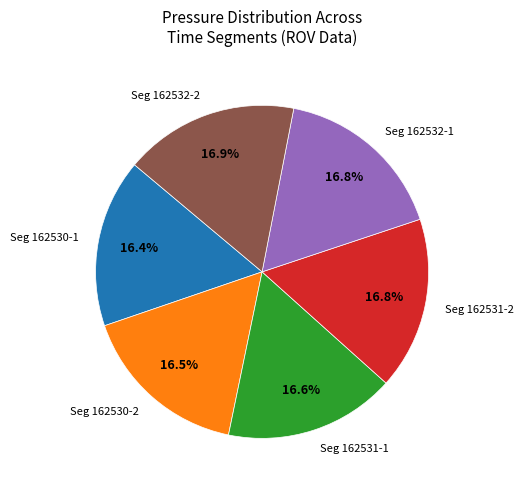

Combined, what portion of the pie is Seg 162532-2 and Seg 162531-2?

33.6%